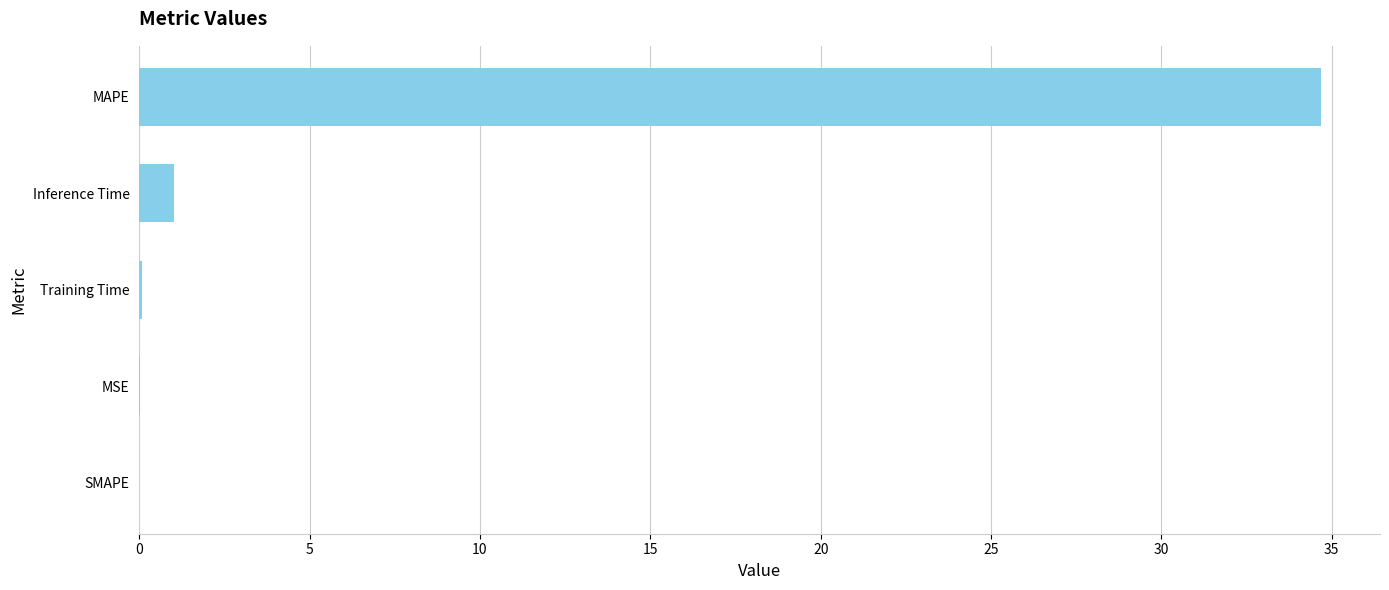

Are the bars horizontal?

Yes